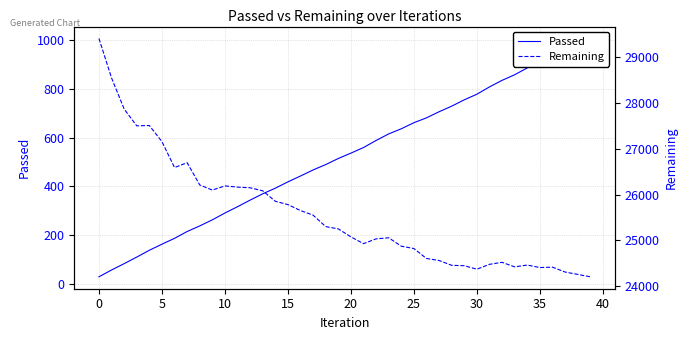

What is the highest value of the Remaining series?

29406